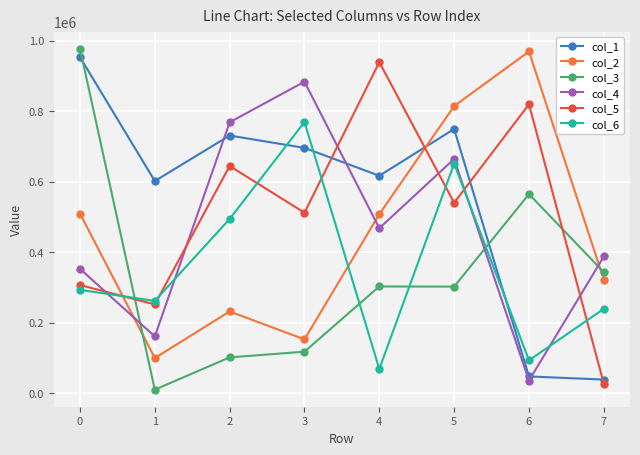

At which category is the sum across all series the highest?

5